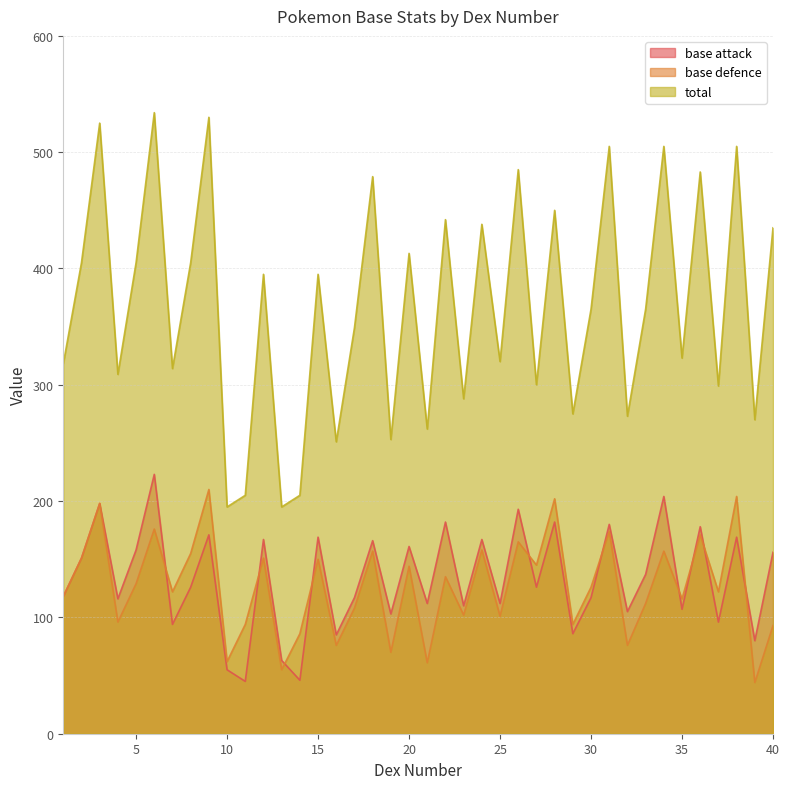

Count the number of data series in this chart.

3